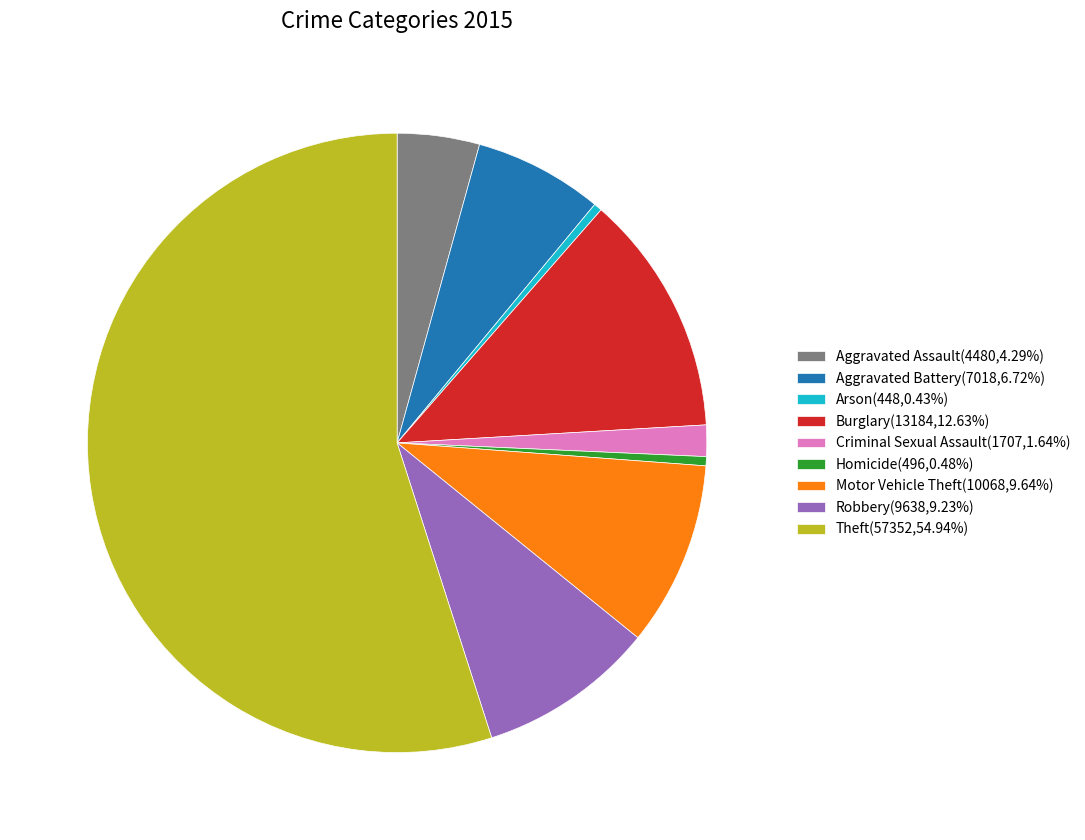

What is the largest slice in the pie chart?

Theft